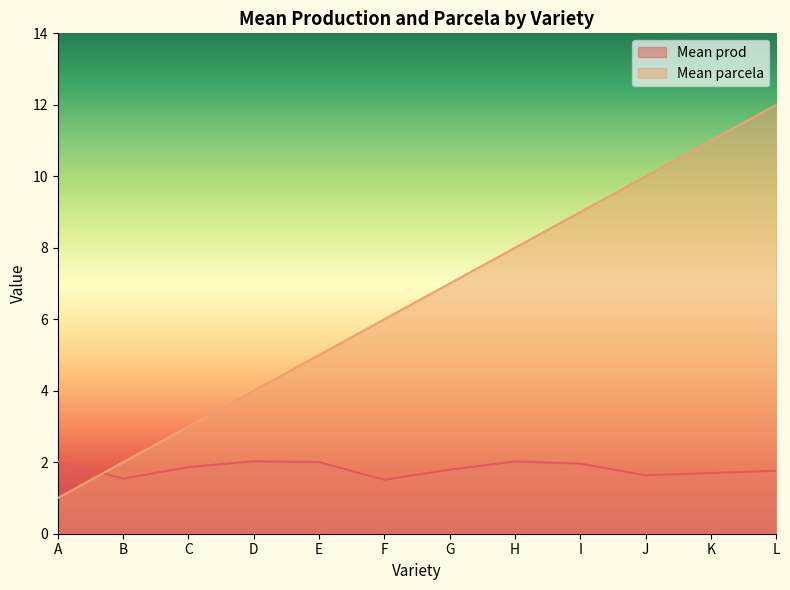

Is the value of Mean prod at I greater than the value of Mean parcela at D?

No